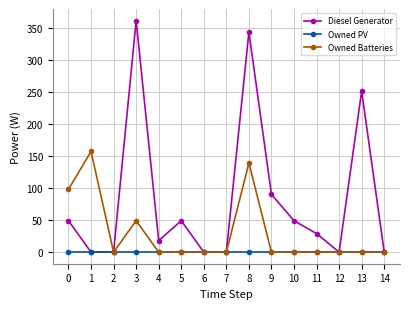

Which series has the widest spread of values?

Diesel Generator